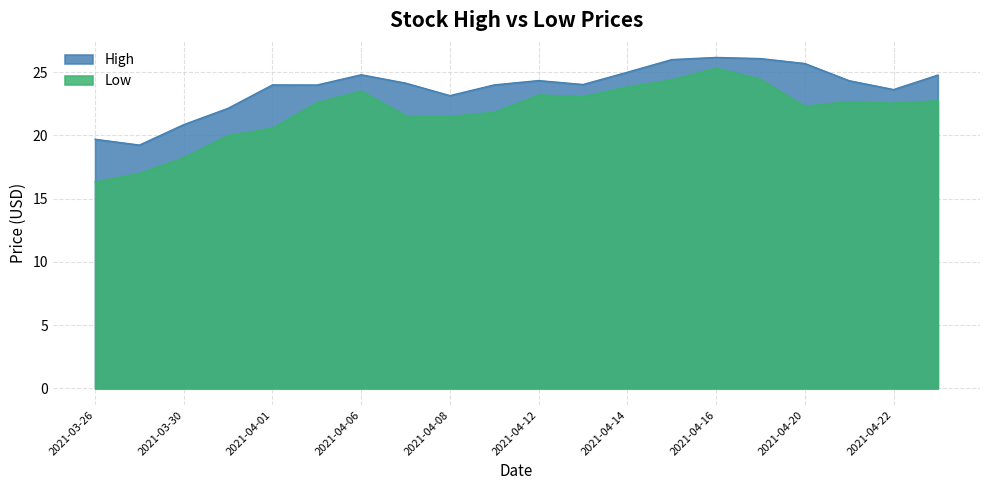

Where is the first local minimum for High?

2021-03-29